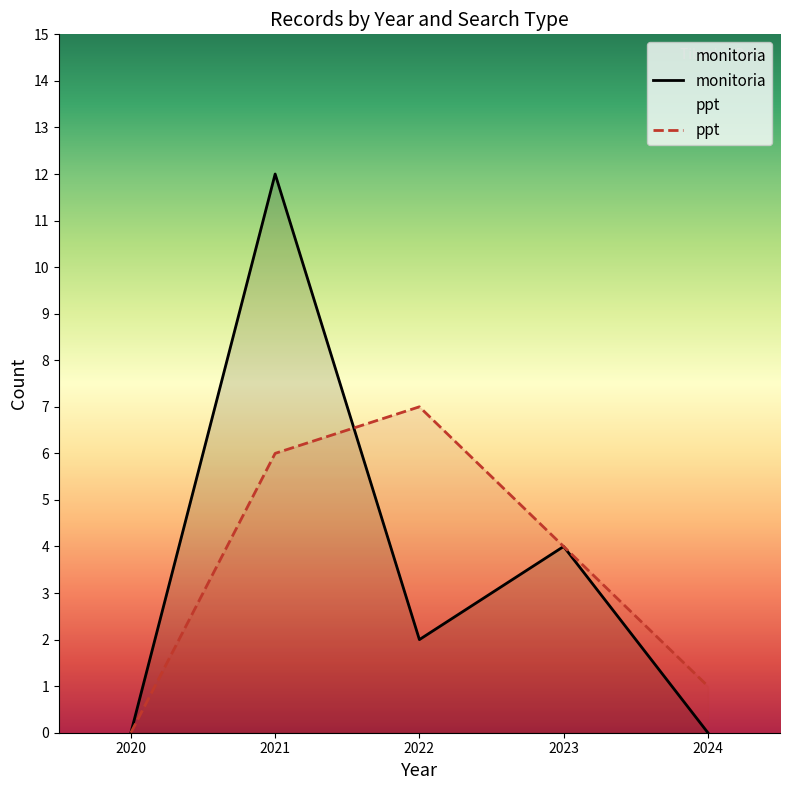

Which series has the largest total across all categories?

monitoria